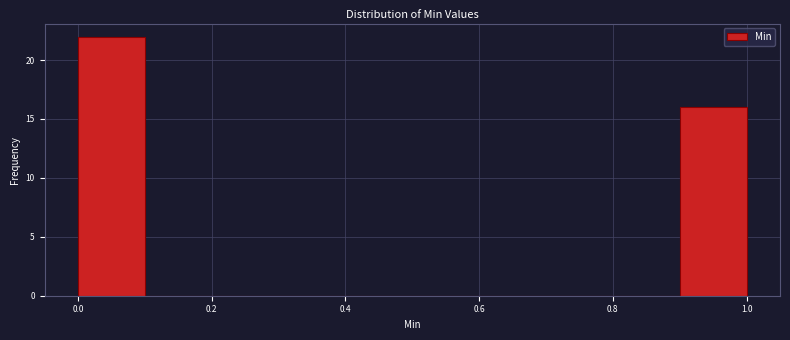

Reading left to right, transcribe this chart: for each bar, give the range it covers on the x-axis and its height. The values are not printed on the chart, so give them approximately, as read against the axis.

0.0 to 0.1: 22
0.1 to 0.2: 0
0.2 to 0.3: 0
0.3 to 0.4: 0
0.4 to 0.5: 0
0.5 to 0.6: 0
0.6 to 0.7: 0
0.7 to 0.8: 0
0.8 to 0.9: 0
0.9 to 1.0: 16